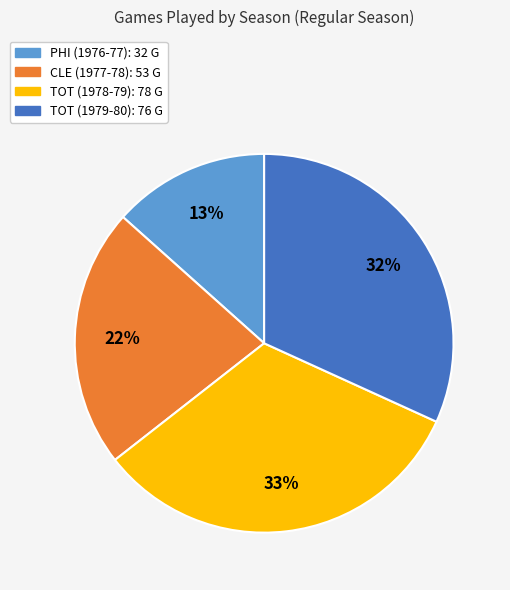

Is there a majority slice in this chart?

No